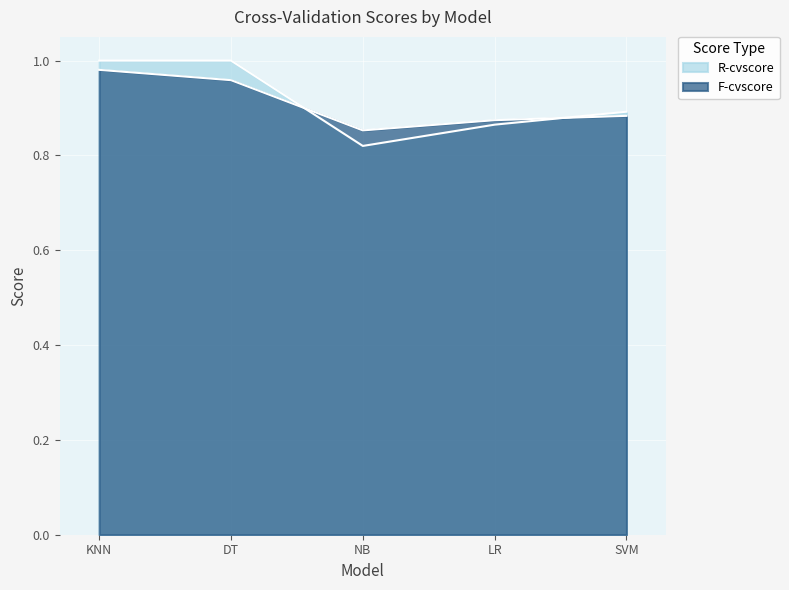

What is the sum of the R-cvscore values at NB and LR?

1.7